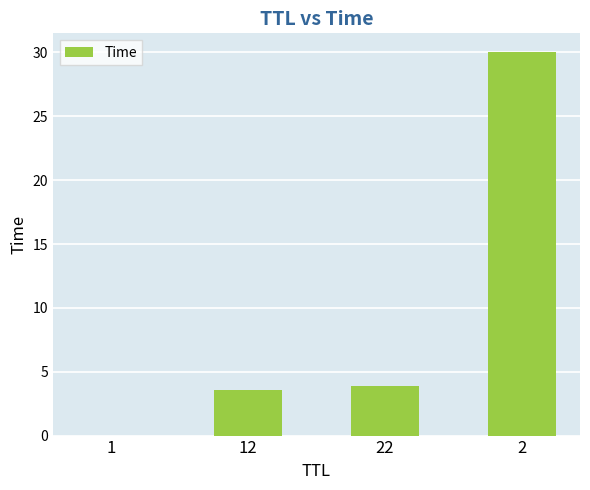

True or false: the data shows 0.0 at 1.

True